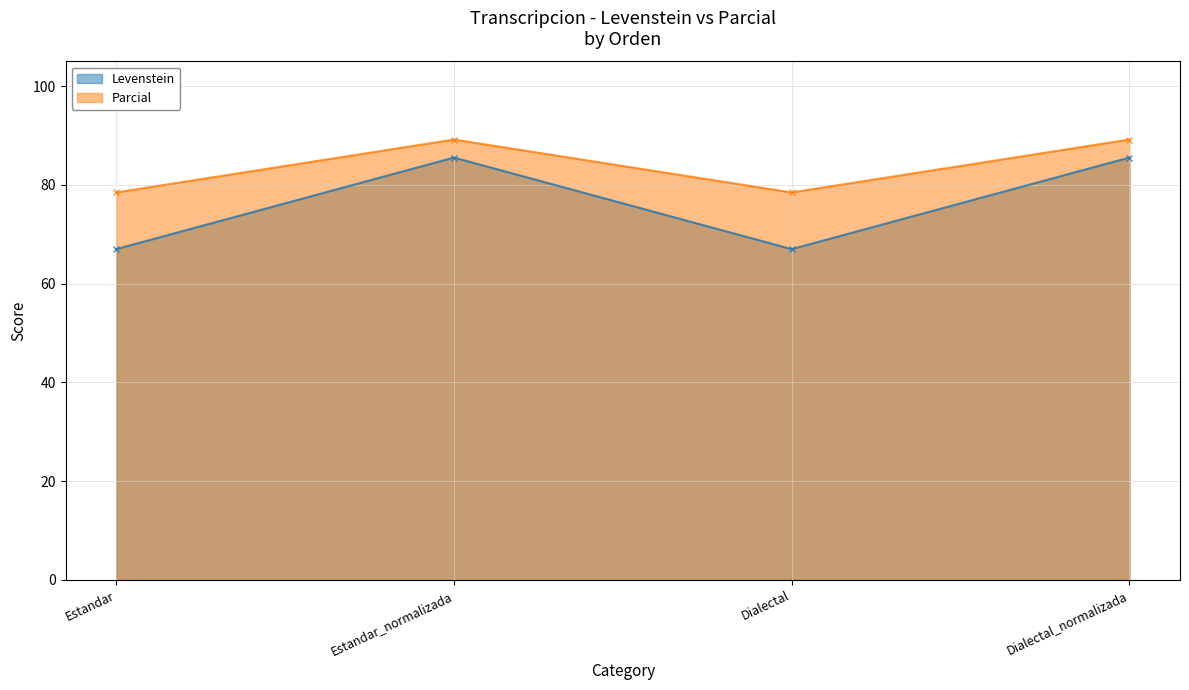

Is the value of Parcial at Dialectal_normalizada greater than the value of Levenstein at Dialectal_normalizada?

Yes